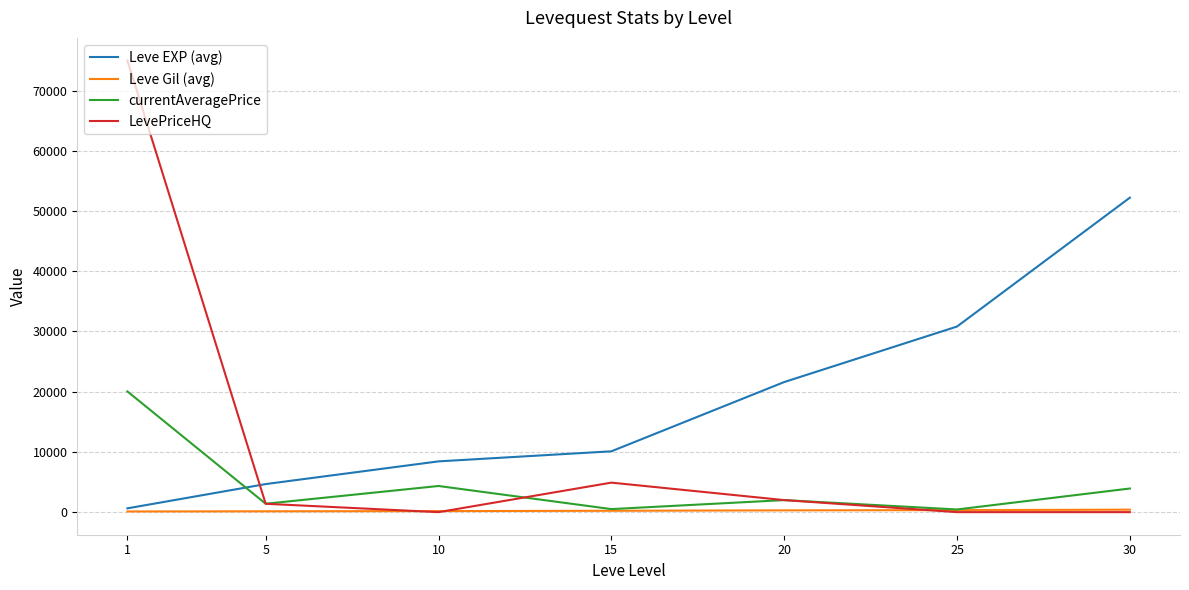

At which category is the sum across all series the highest?

1